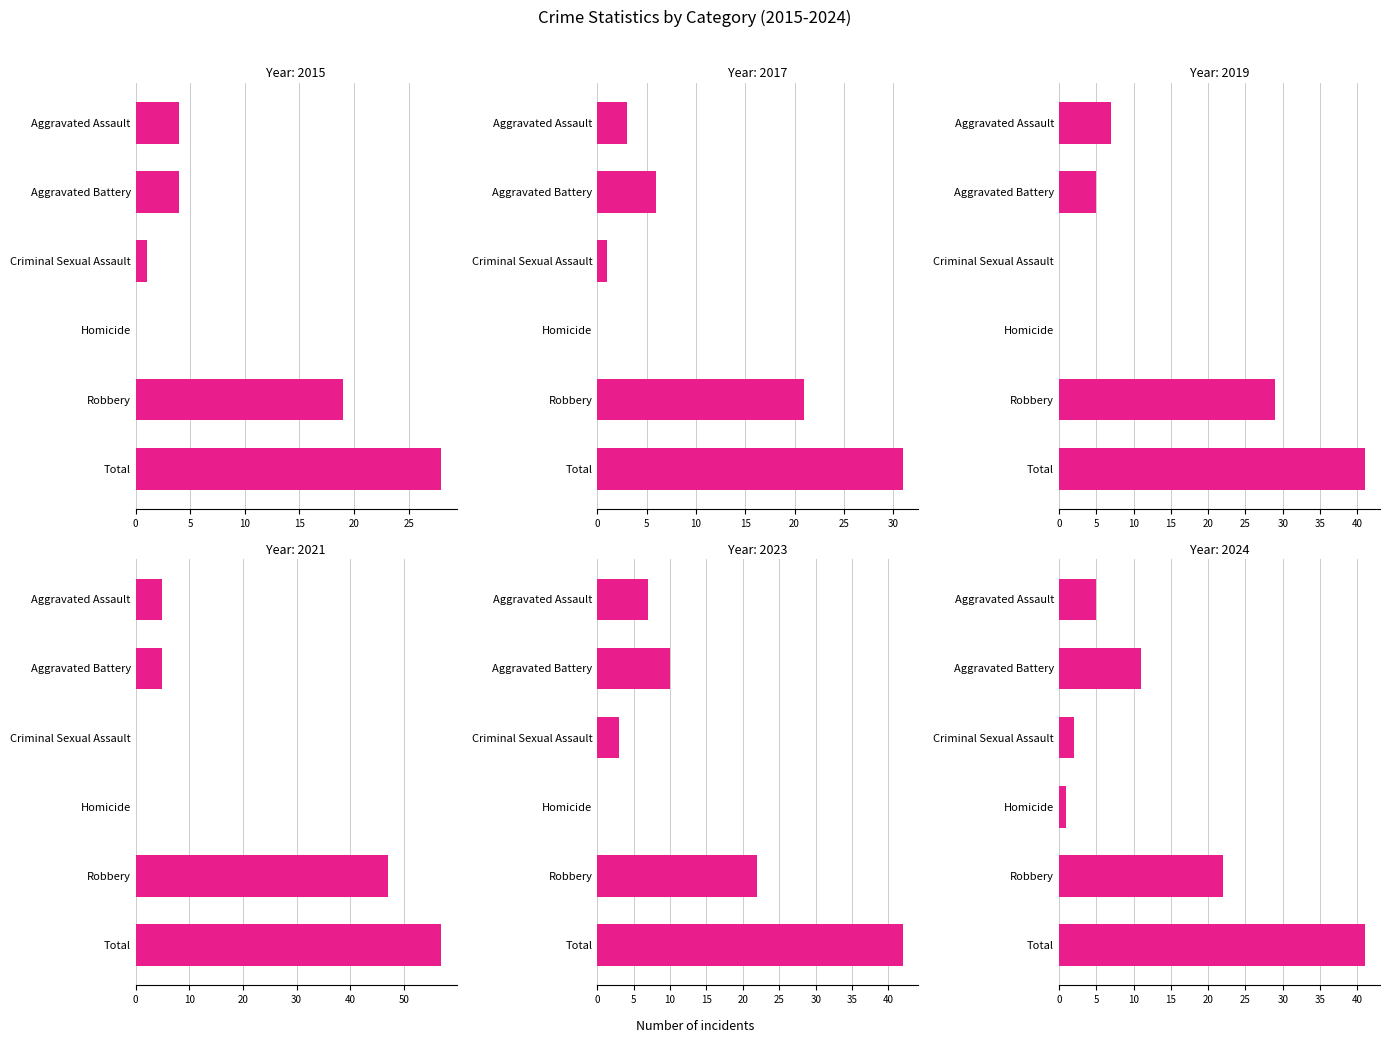

How many groups of bars are there?

6